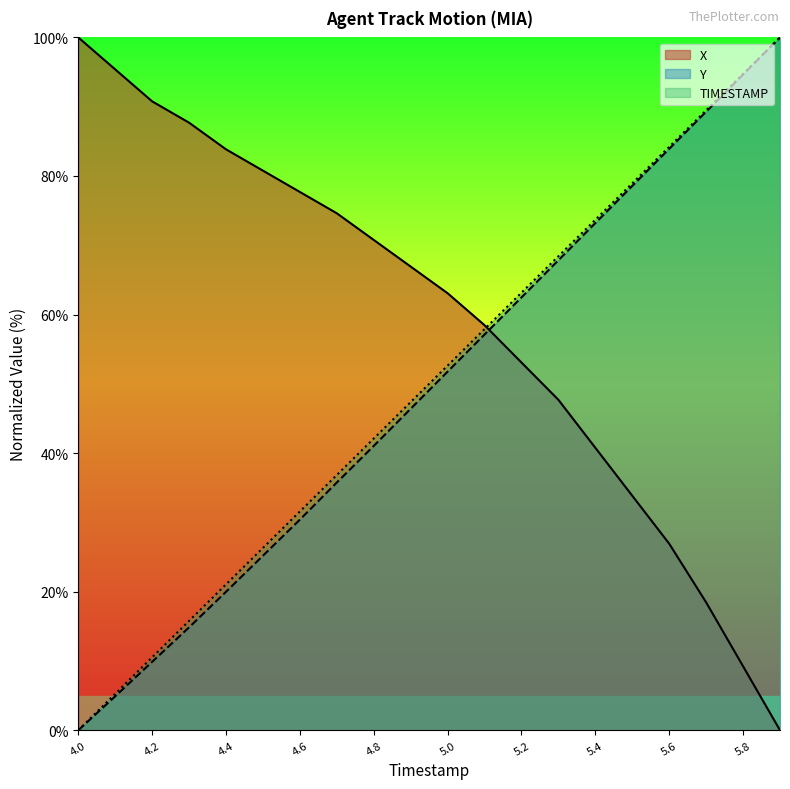

What is the total value across all series at 4.6?

139.7